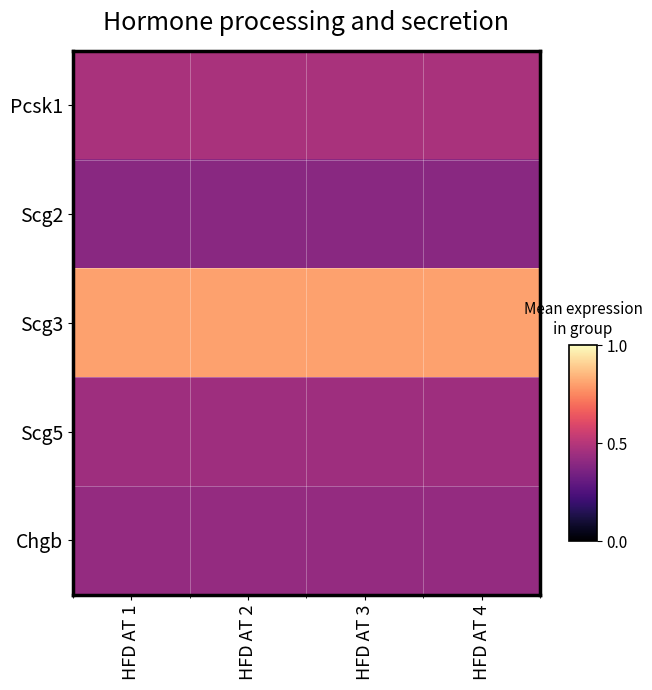

Count the number of categories in the chart.

4